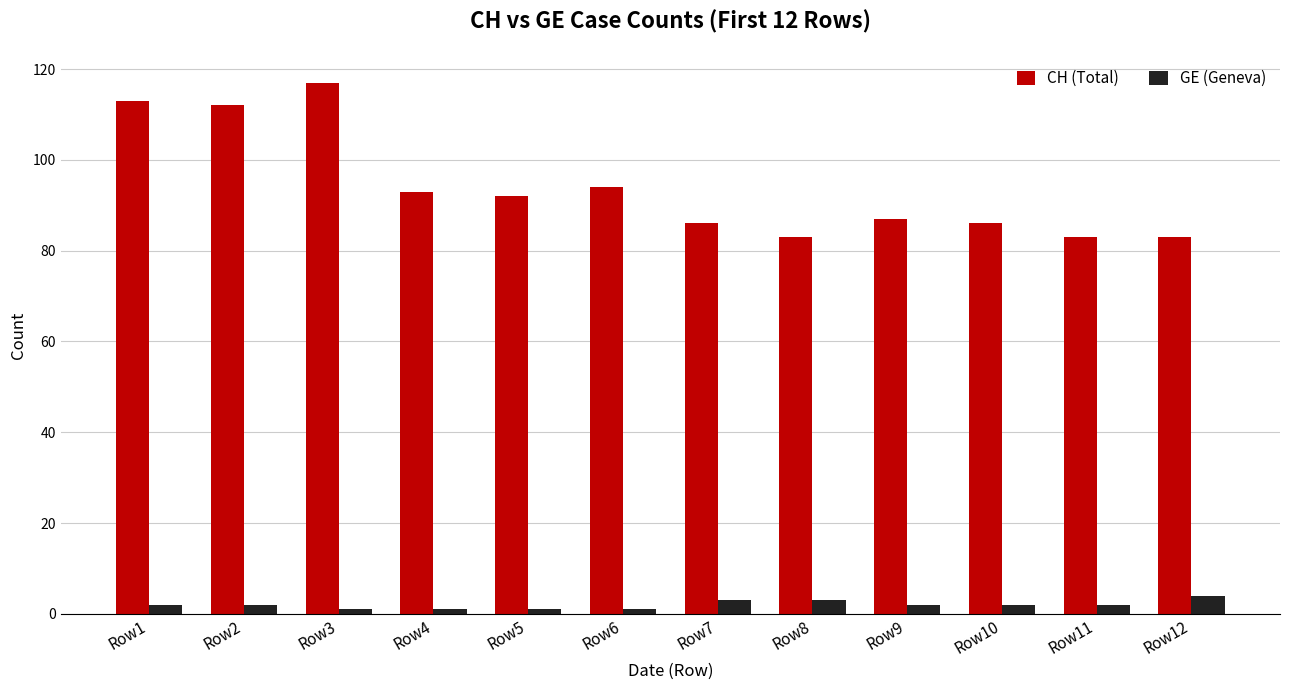

Count the number of data series in this chart.

2